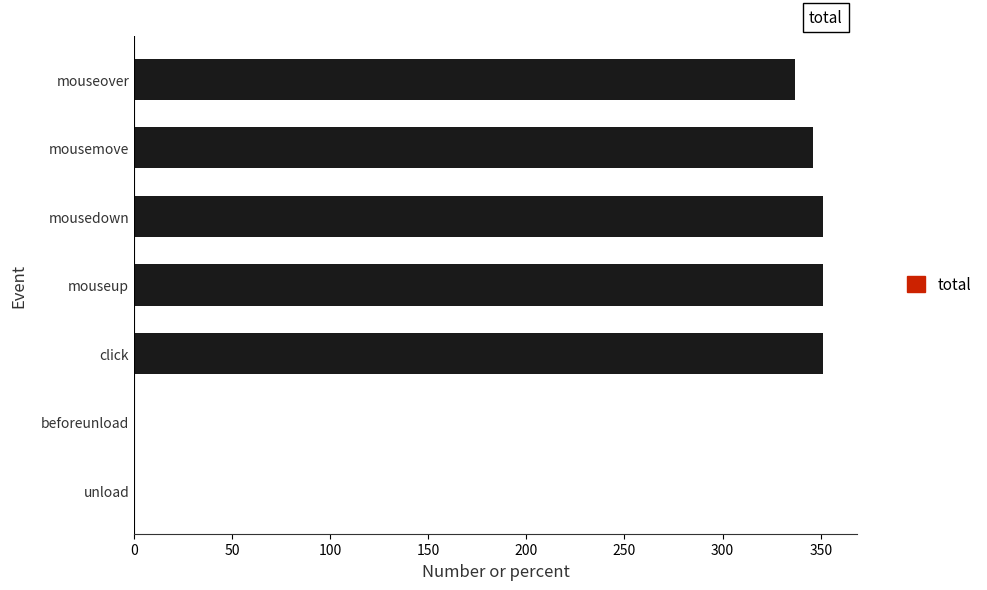

At which label is the value closest to 175?

mouseover